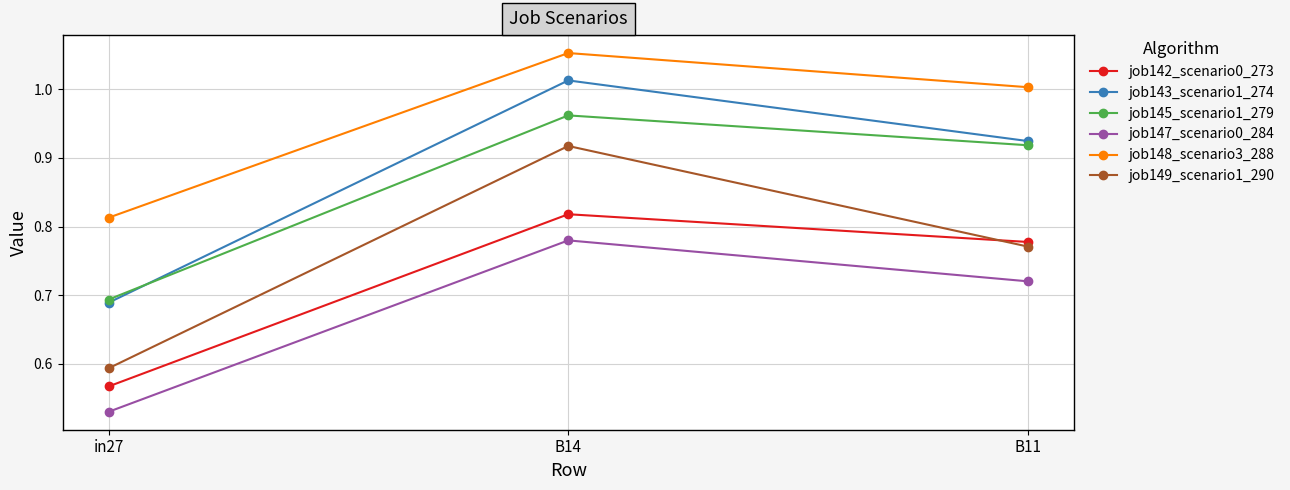

At which label is job142_scenario0_273 closest to 0?

in27